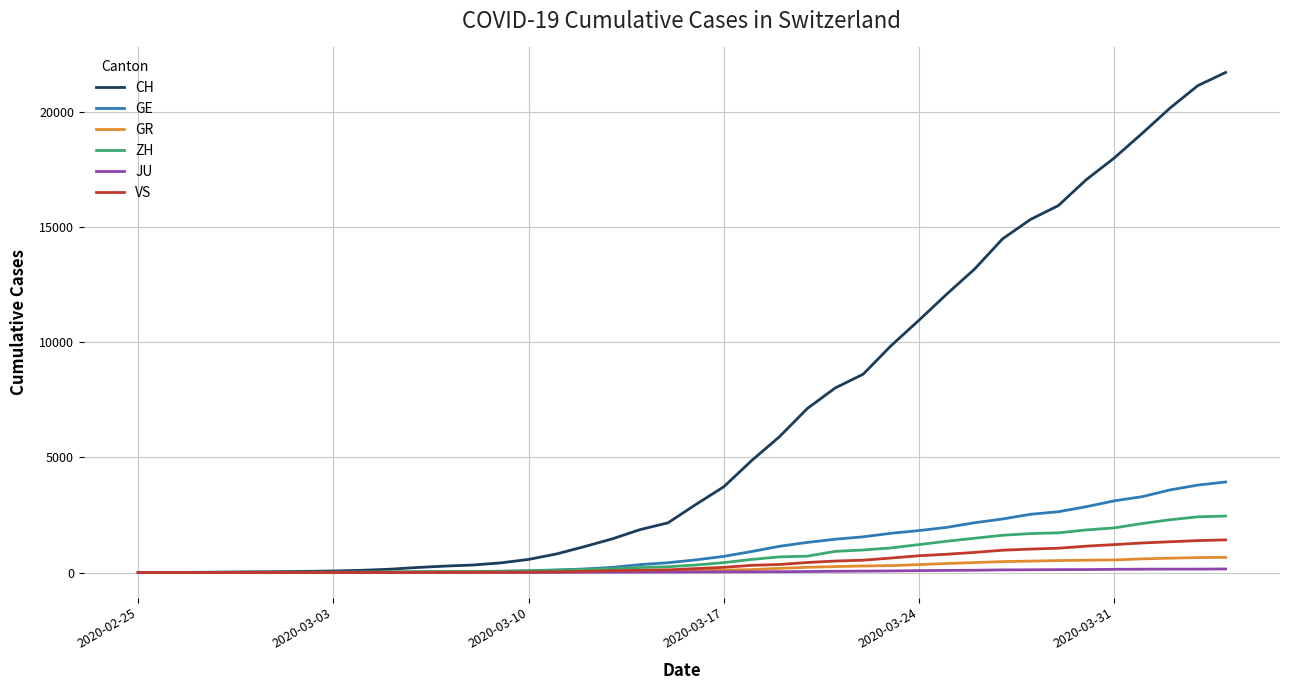

What is the highest value of the ZH series?

2450